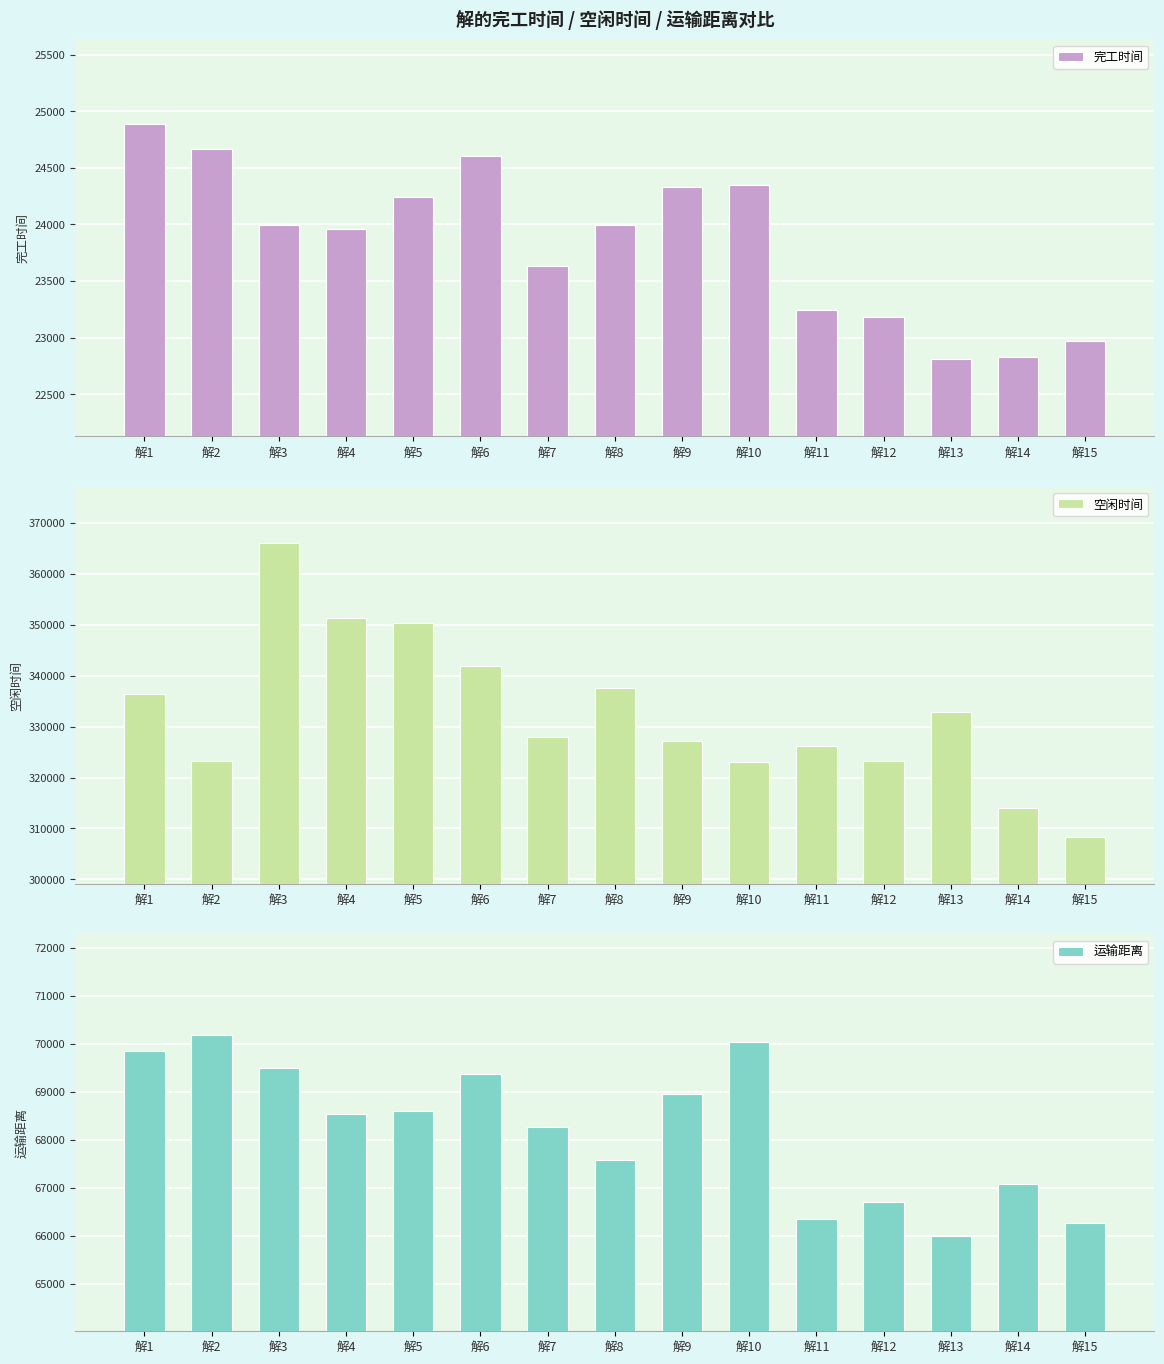

Which category has the highest value in the 完工时间 series?

解1